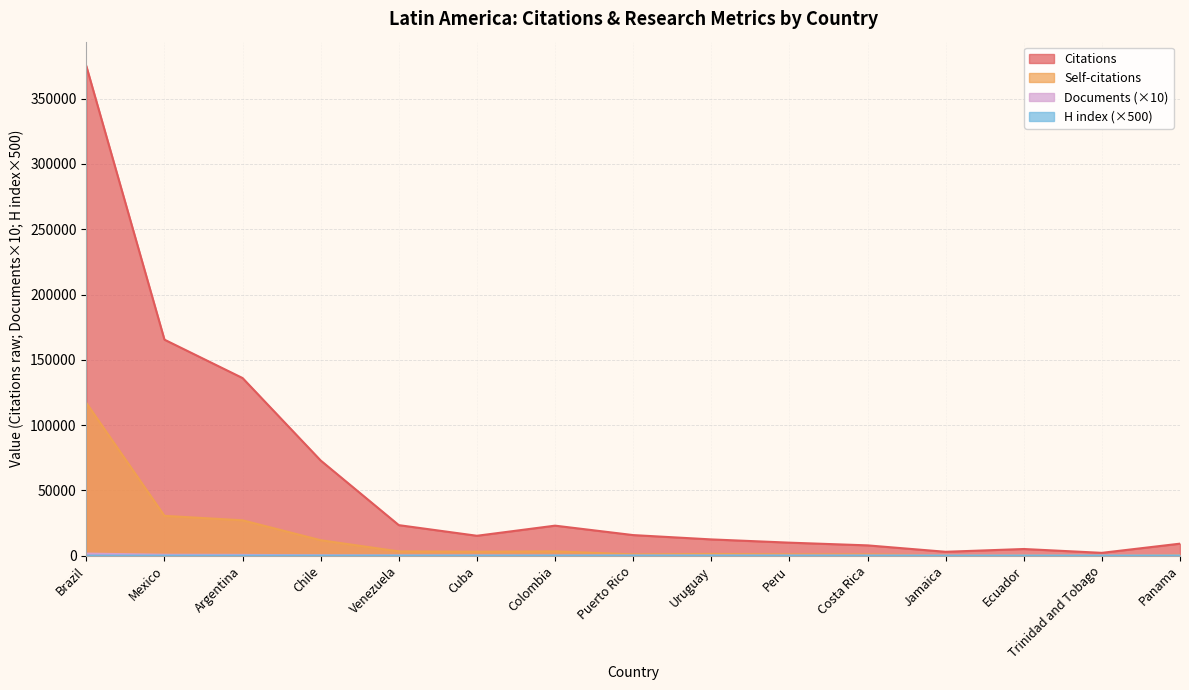

What is the approximate value of Citations at Uruguay?

12416.0